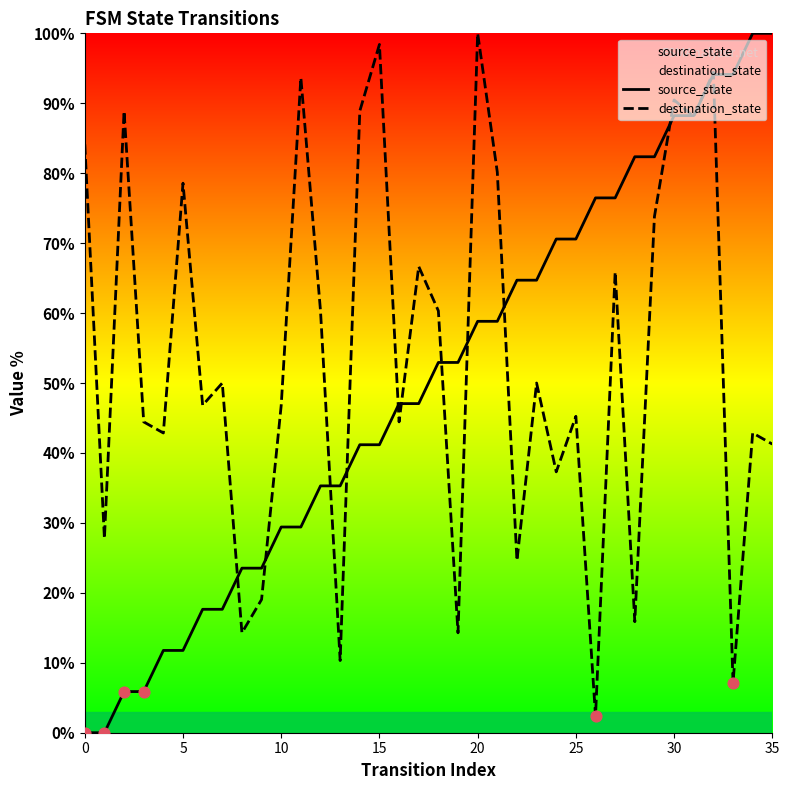

Which series has the widest spread of Y values?

source_state